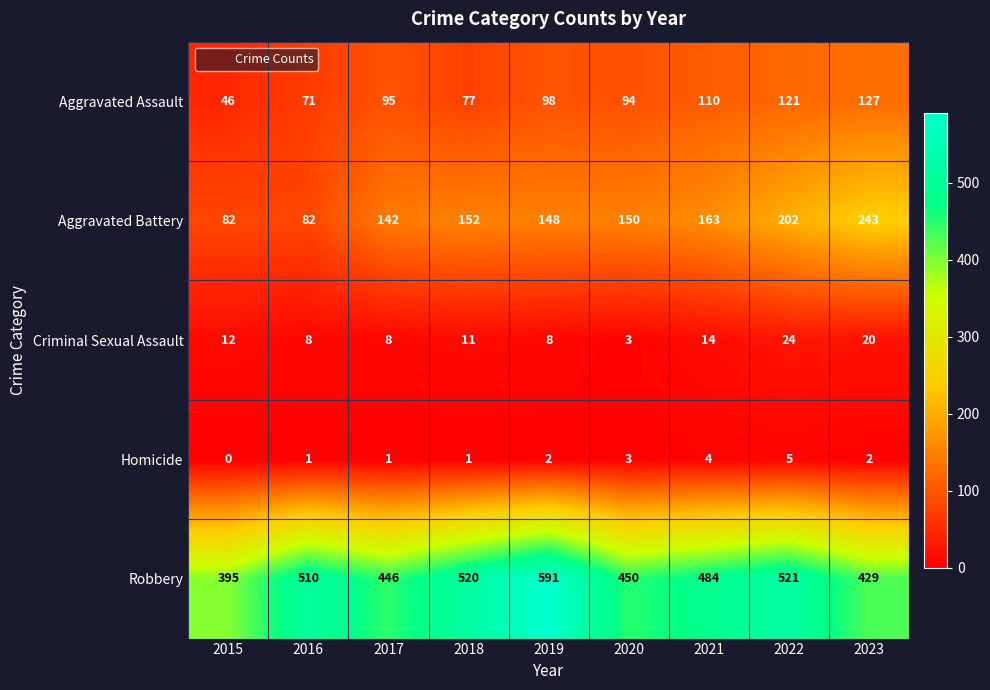

Is it true that Robbery equals 303 at 2018?

False